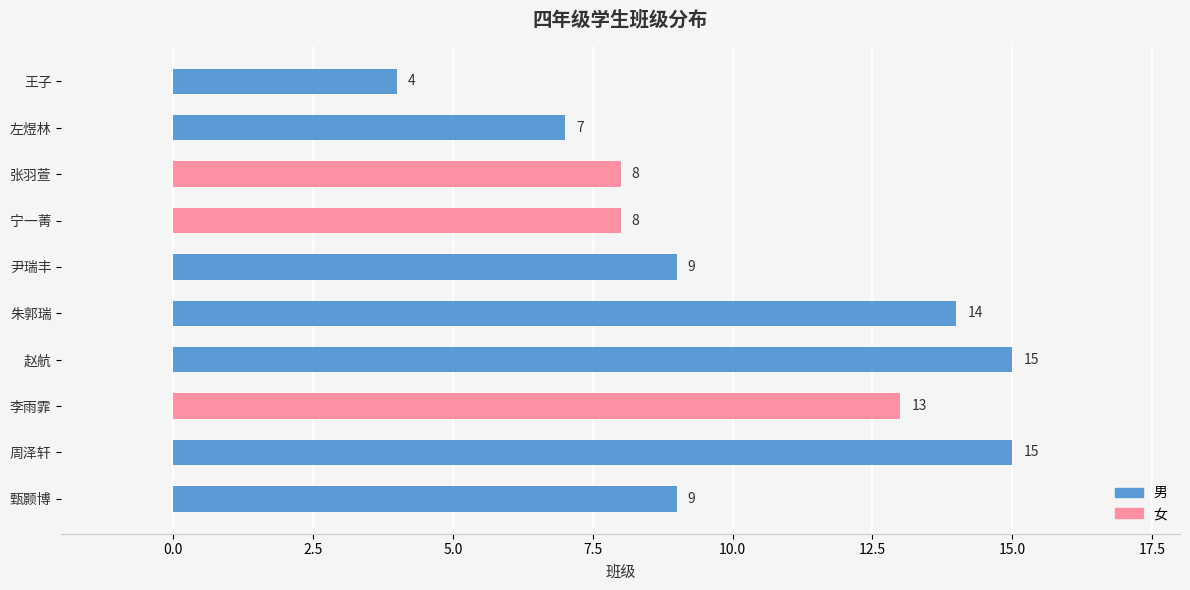

What value does the data have at 张羽萱, to the nearest 10?

10